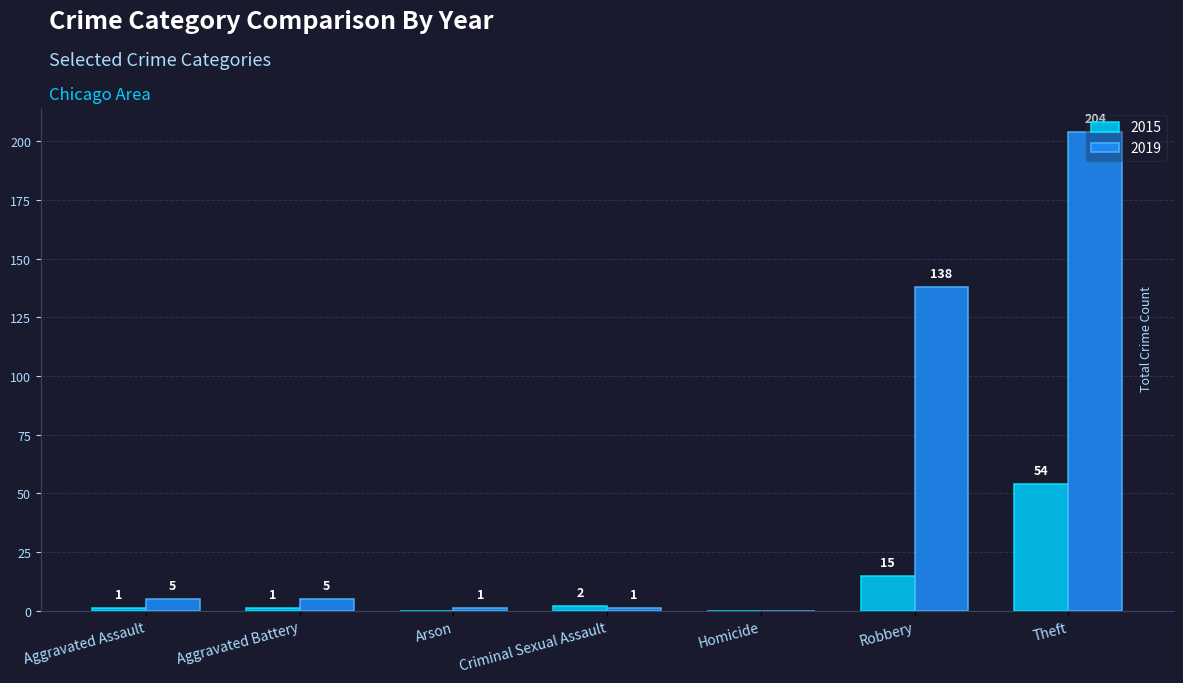

Which series has the largest range (max minus min)?

2019